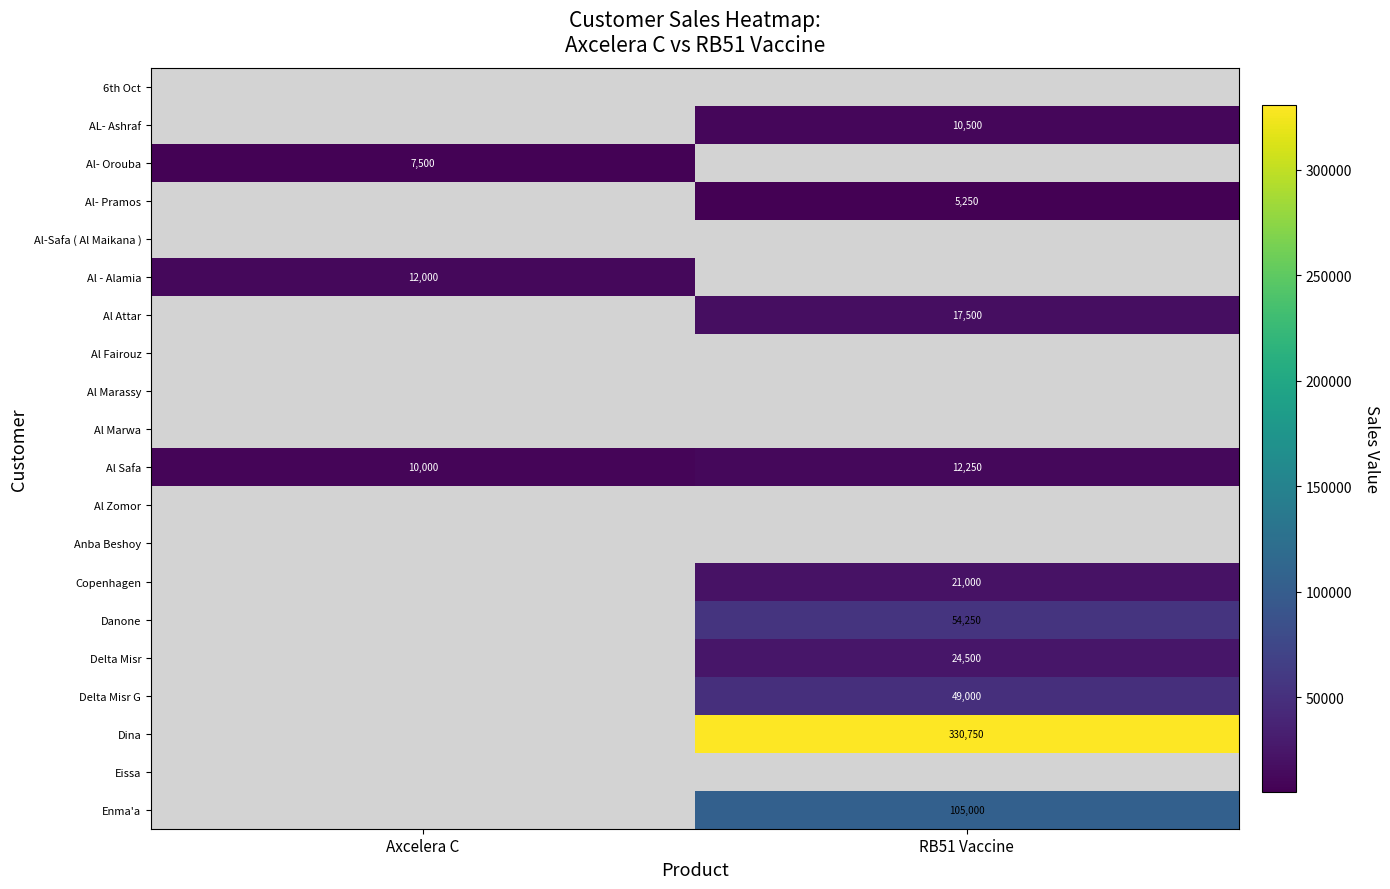

The value of Al Safa at Axcelera C is 10000. True or false?

True